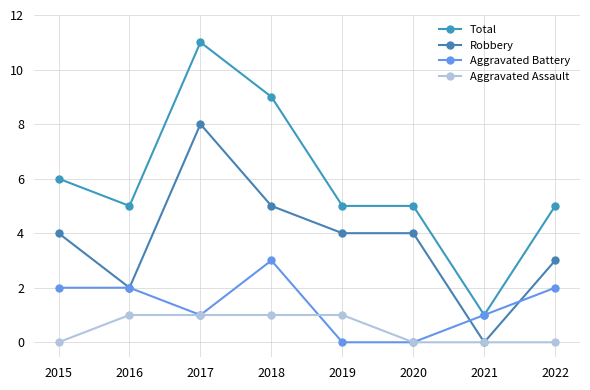

What is the spread (max minus min) of values at 2021?

1